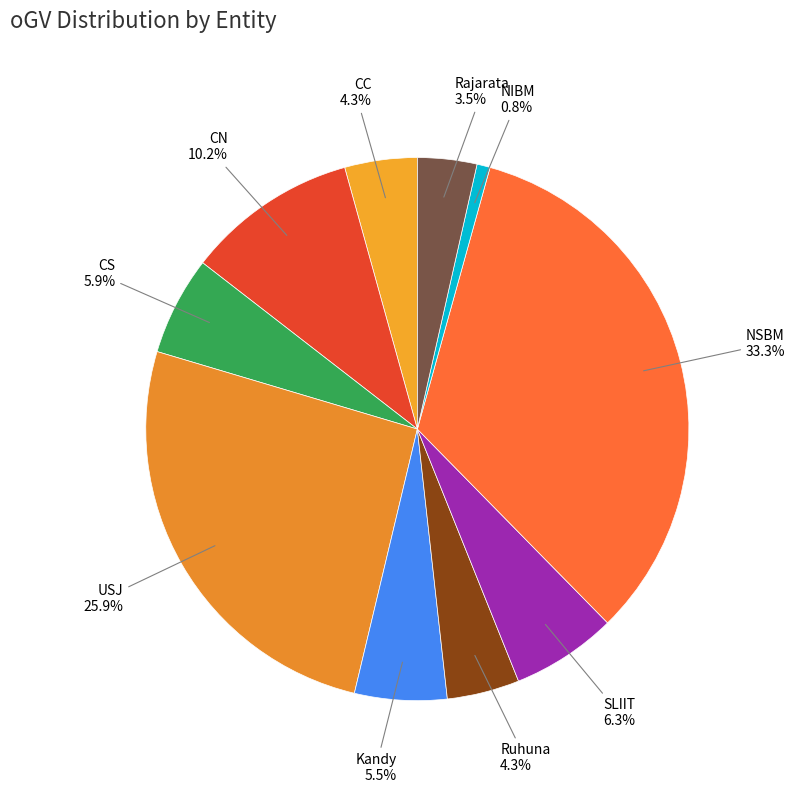

What is the largest slice in the pie chart?

NSBM